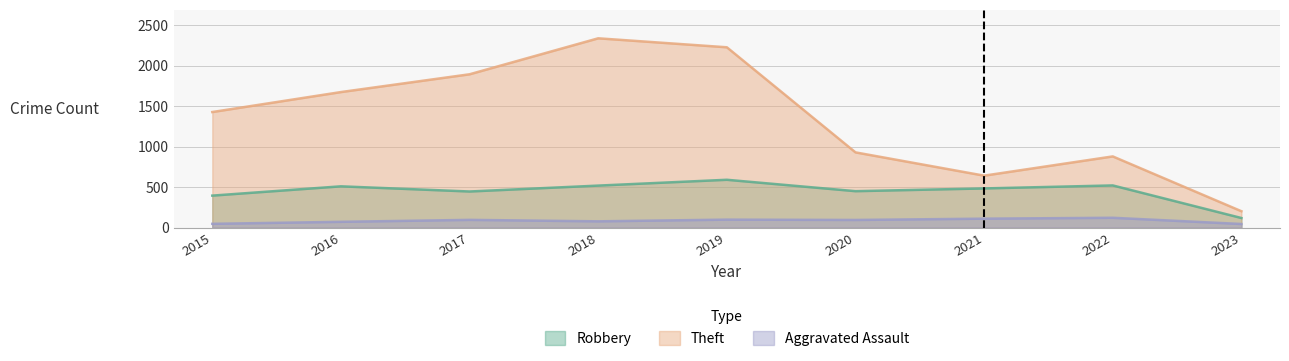

Which category has the highest value in the Aggravated Assault series?

2022